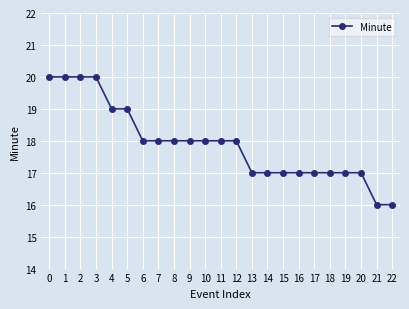

What is the difference between the maximum and minimum values?

4